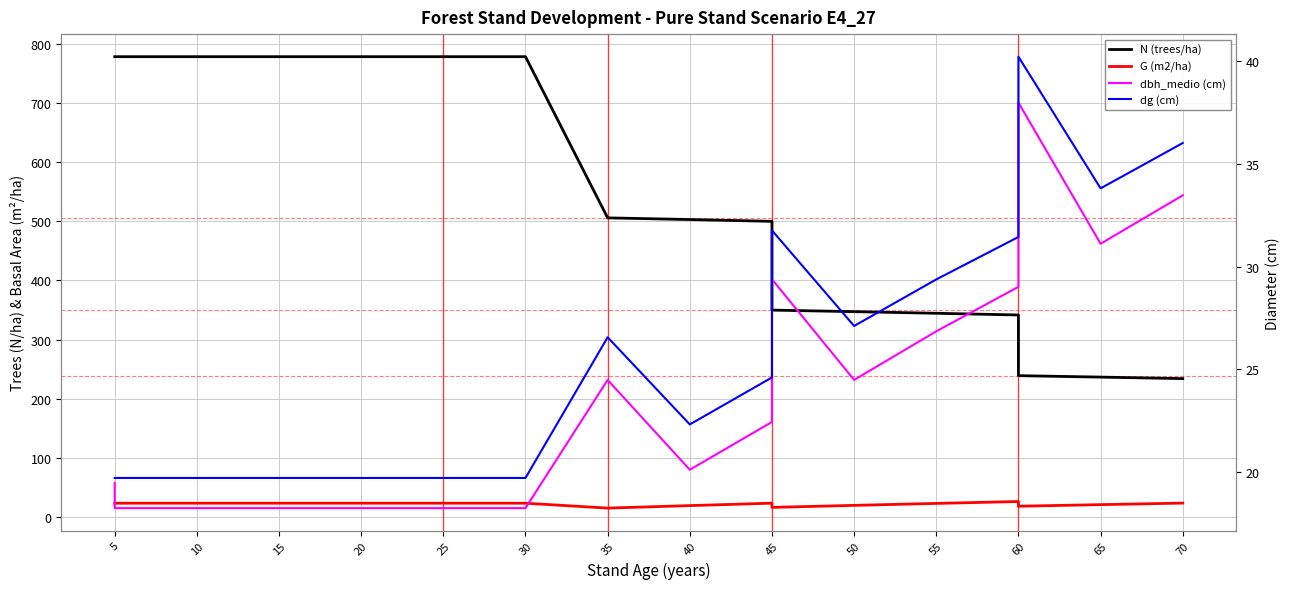

Which series has the widest spread of values?

N (trees/ha)